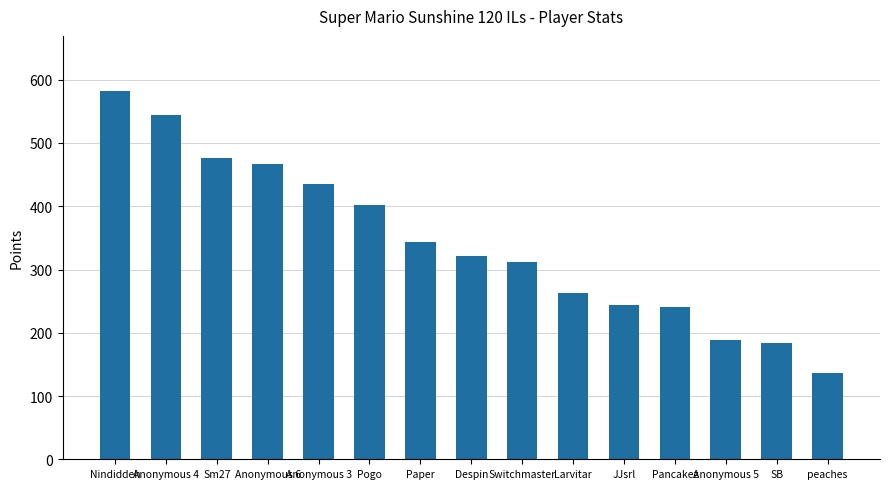

What is the difference between the second highest and second lowest values?

361